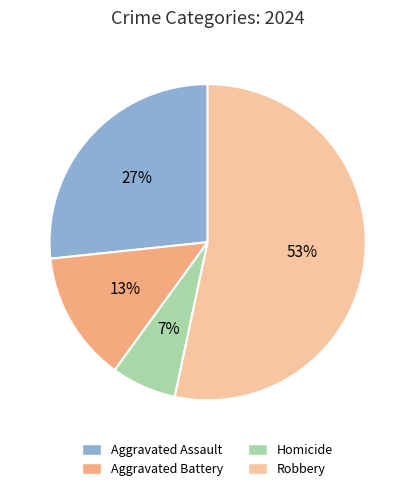

To the nearest percent, what is the average slice percentage?

25%